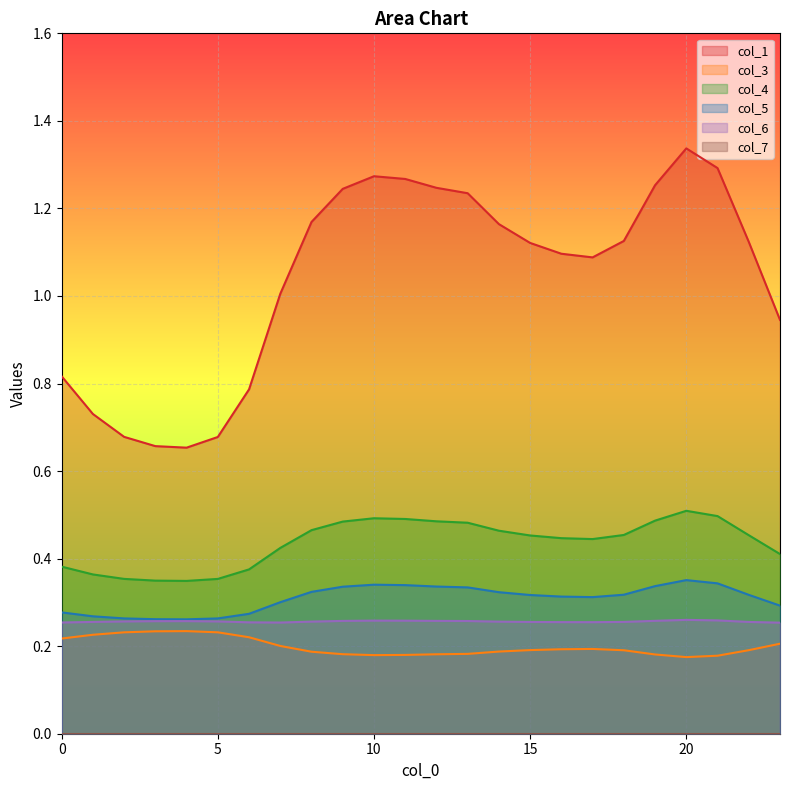

True or false: col_5 and col_3 intersect in this chart.

False